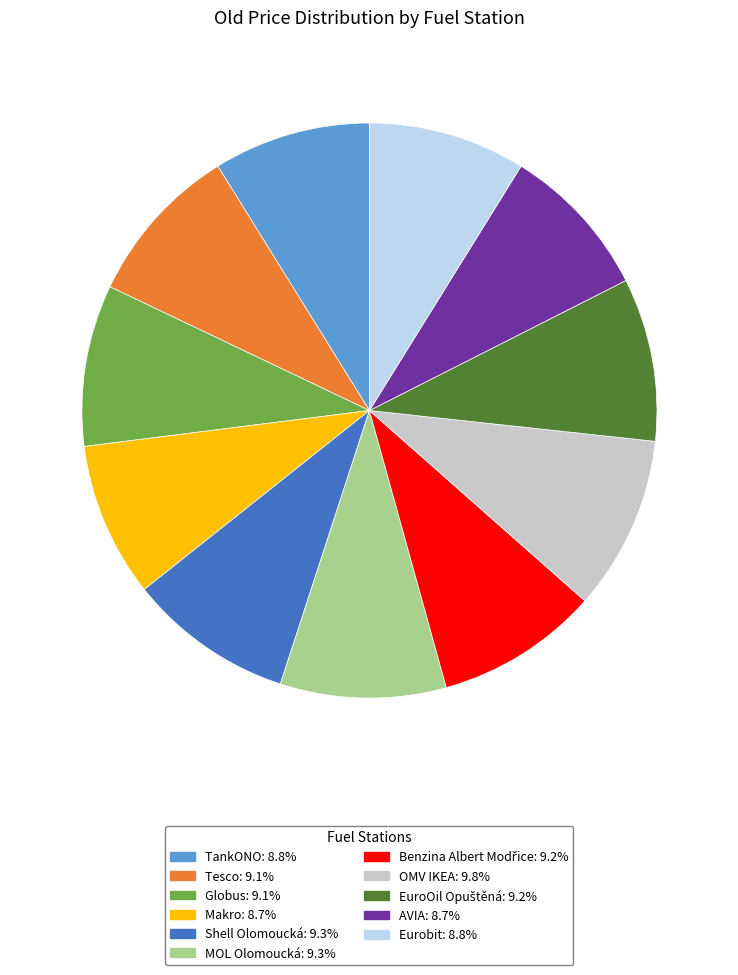

Approximately how many times larger is the value at Globus compared to TankONO?

1.0